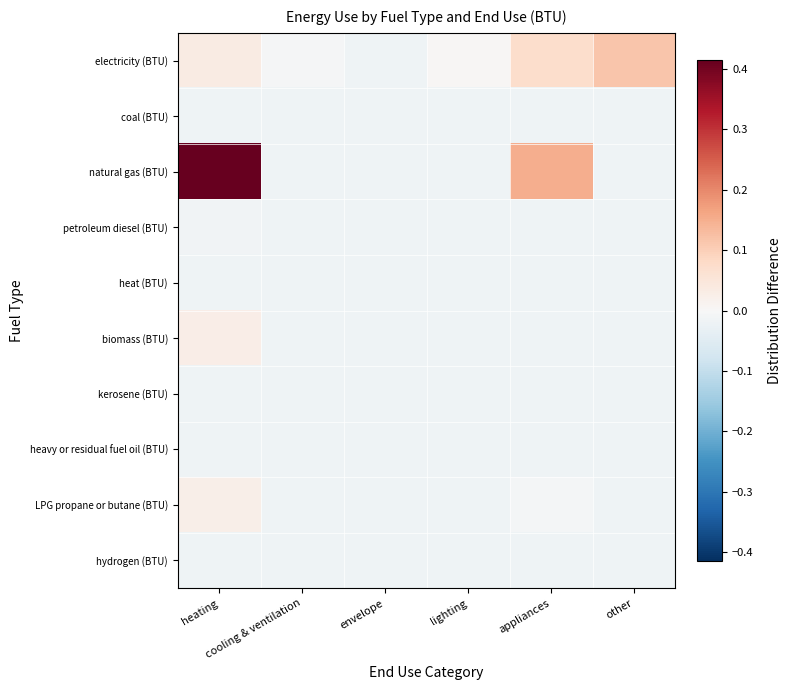

At how many categories does at least one series exceed 0?

4